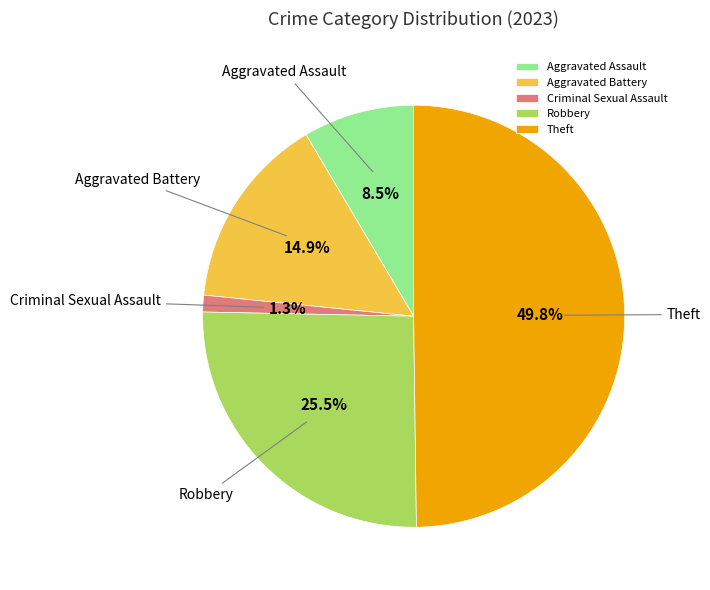

To the nearest percent, what is the combined percentage of Aggravated Assault and Criminal Sexual Assault?

10%